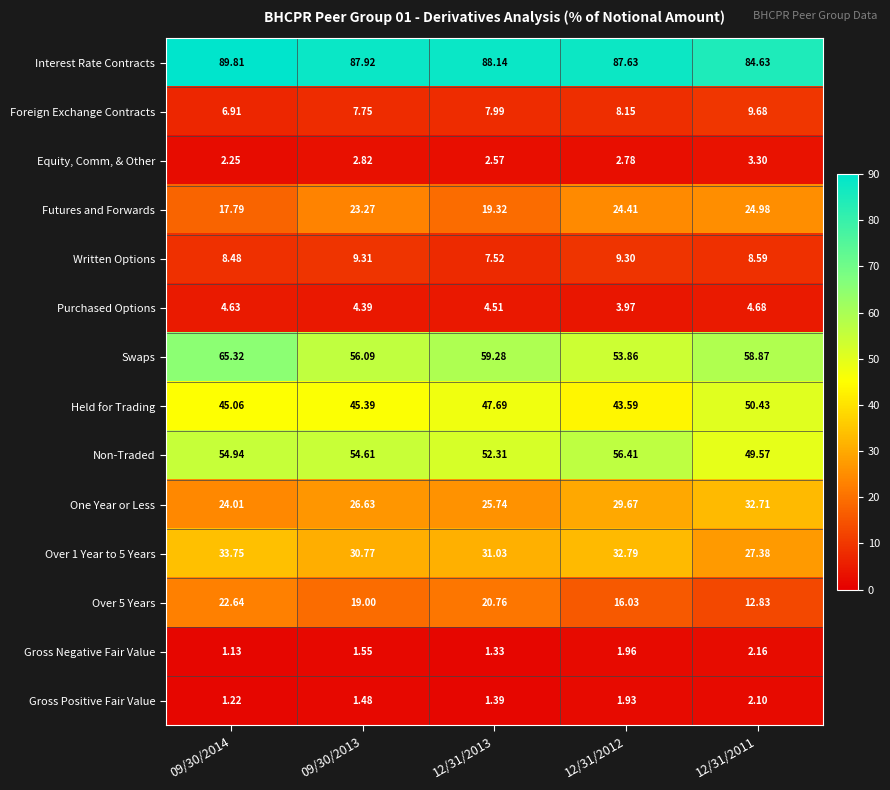

Between 09/30/2014 and 12/31/2011, which series saw the biggest shift?

Over 5 Years